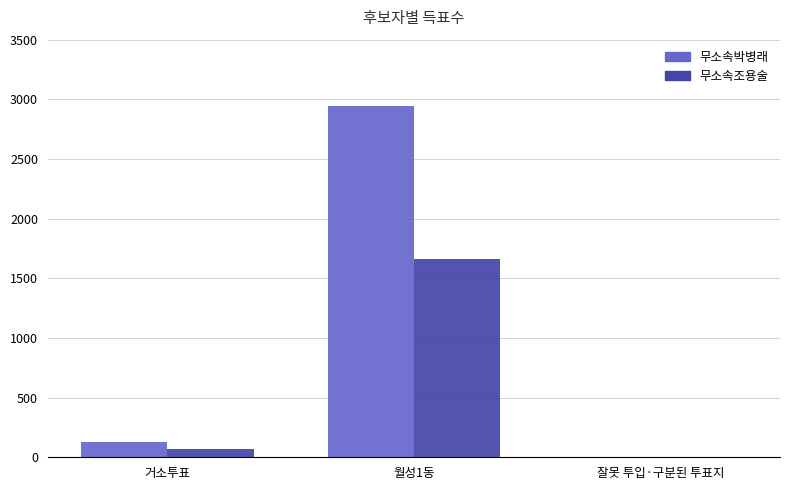

Where is 무소속조용술 nearest to the value 830?

거소투표